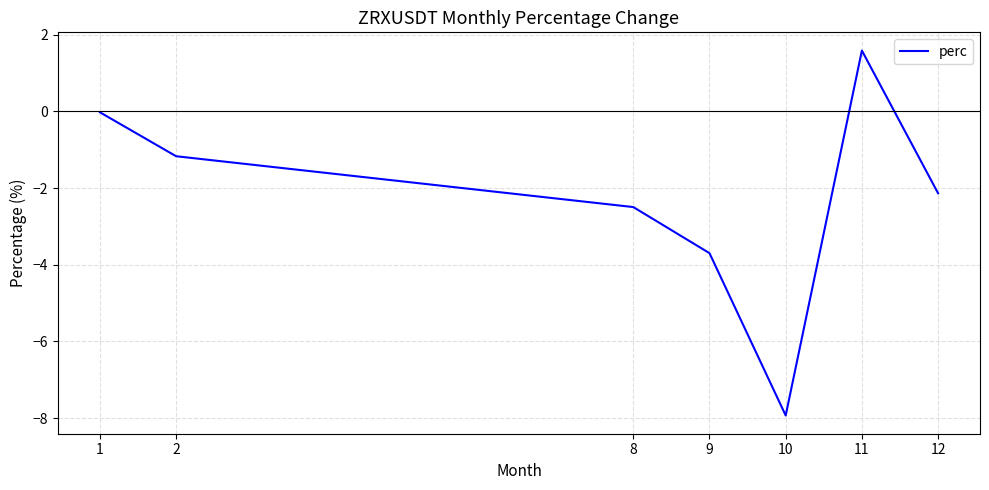

What is the difference between the values at 10 and 11?

9.5